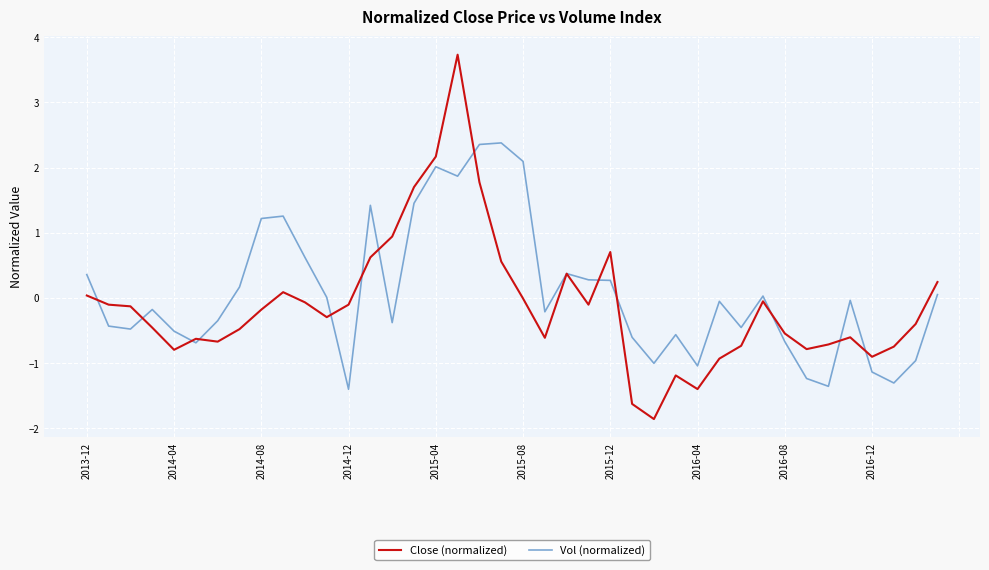

How many lines are shown in the chart?

2